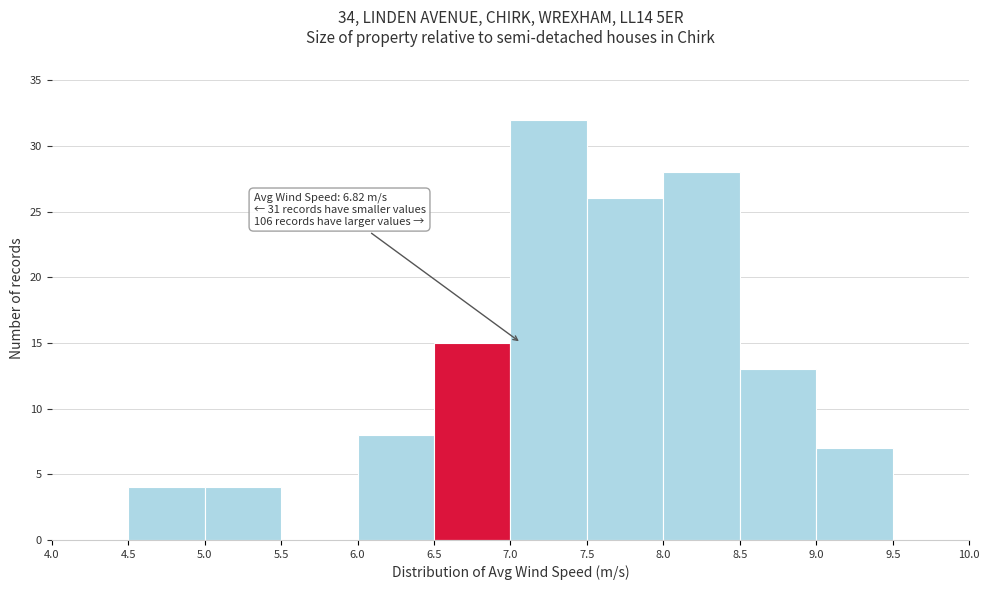

Which range on the x-axis has the tallest bar?

7.0 to 7.5